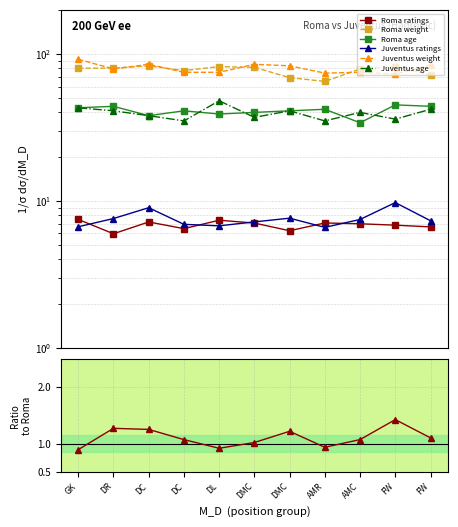

What is the minimum value shown in the chart?

6.0